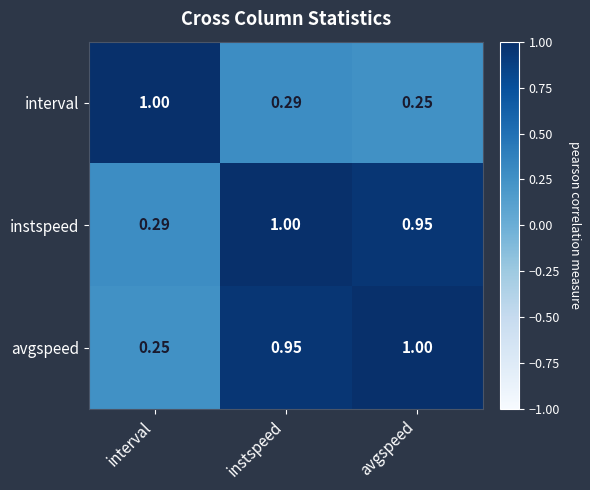

Count the number of data series in this chart.

3